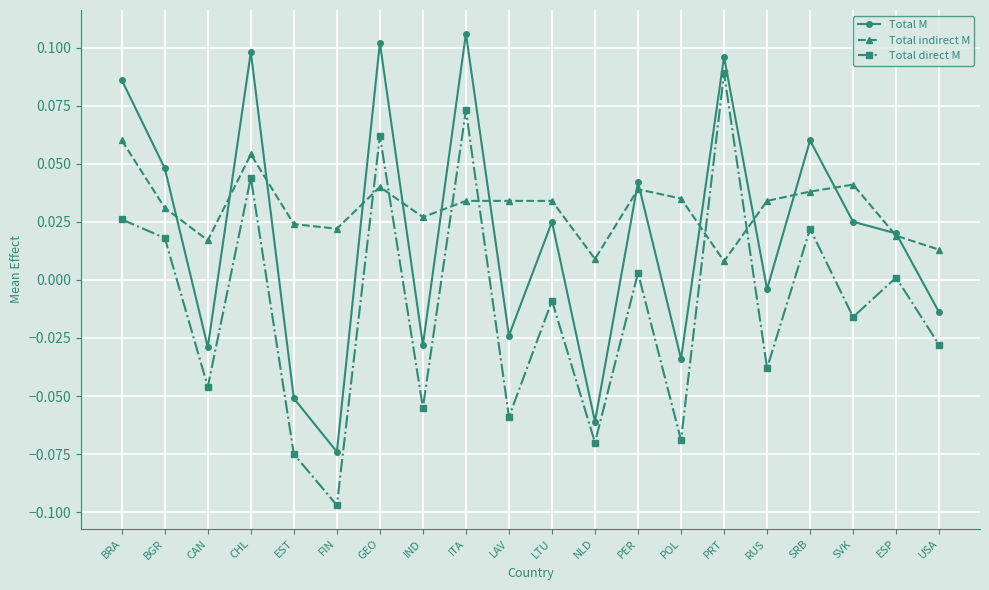

Which series has the largest total across all categories?

Total indirect M